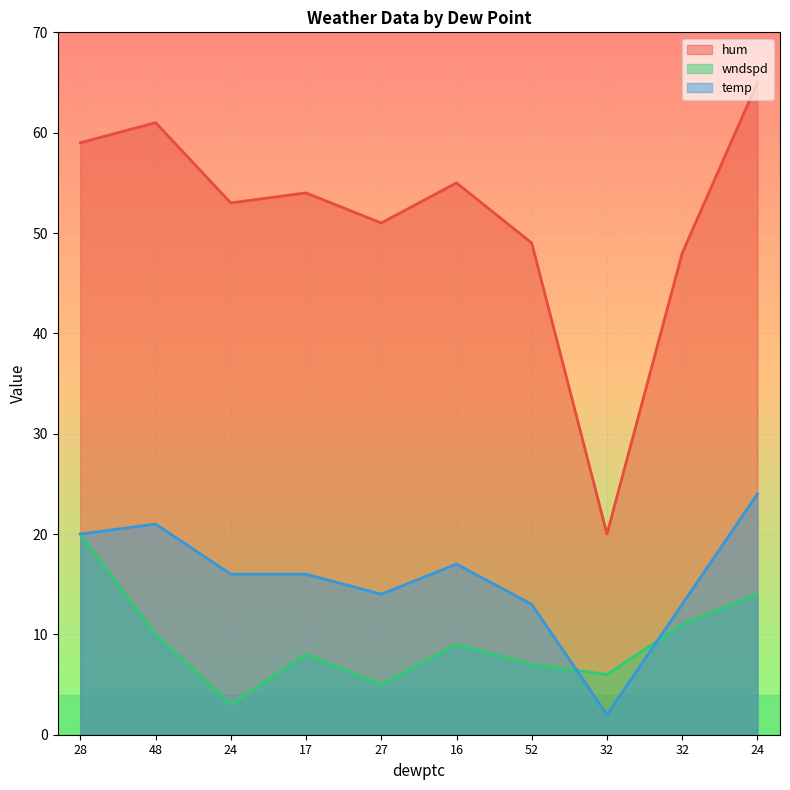

At which category does hum reach its first local valley?

24